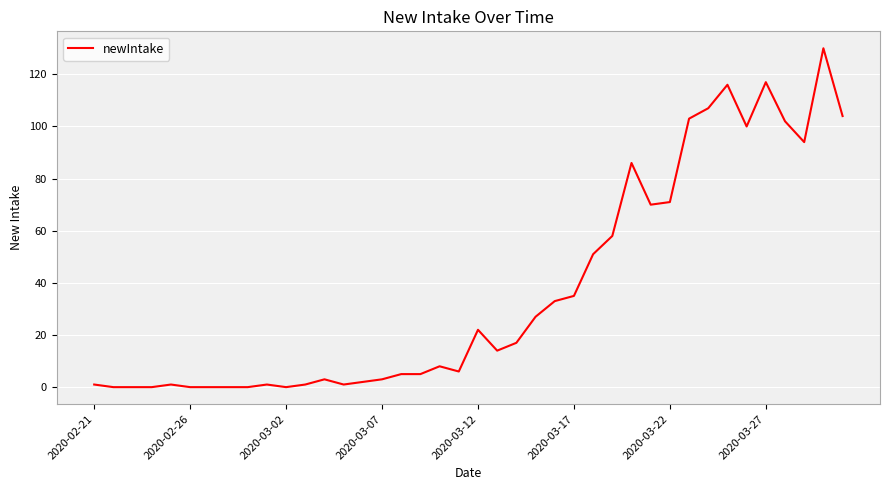

What is the difference between the maximum and minimum values?

130